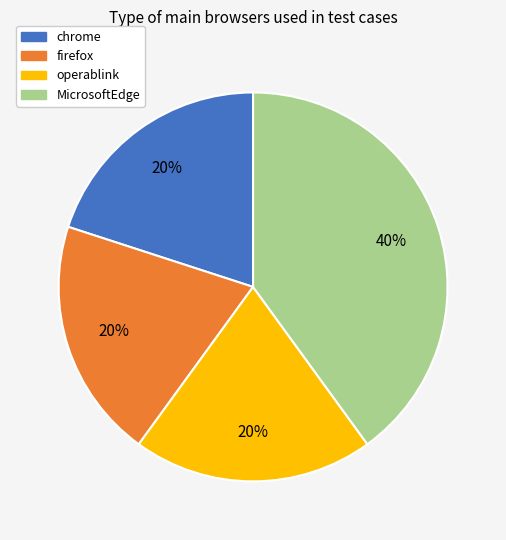

To the nearest percent, what is the combined percentage of operablink and chrome?

40%